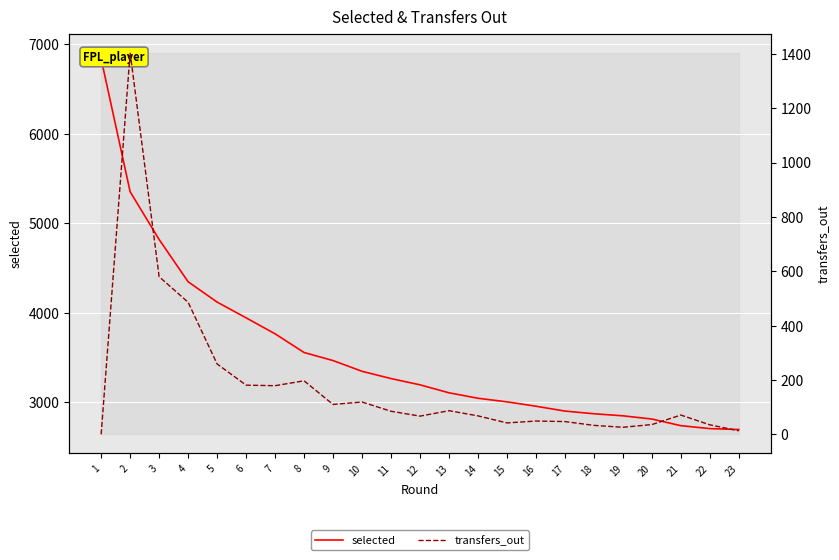

What is the value of the transfers_out point at the 19th from the left?

26